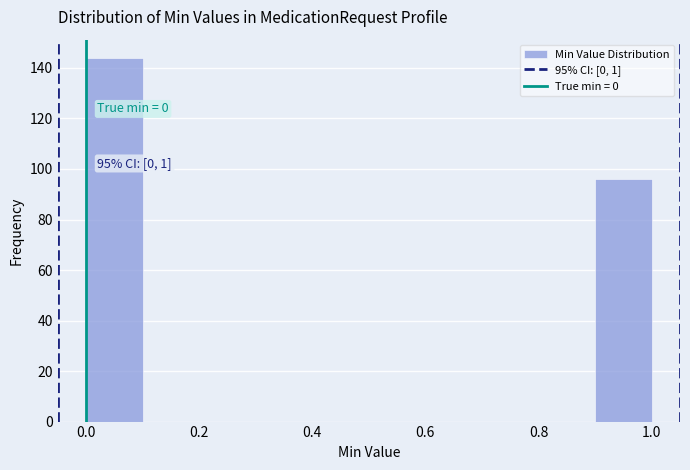

Which range on the x-axis has the tallest bar?

0.0 to 0.1